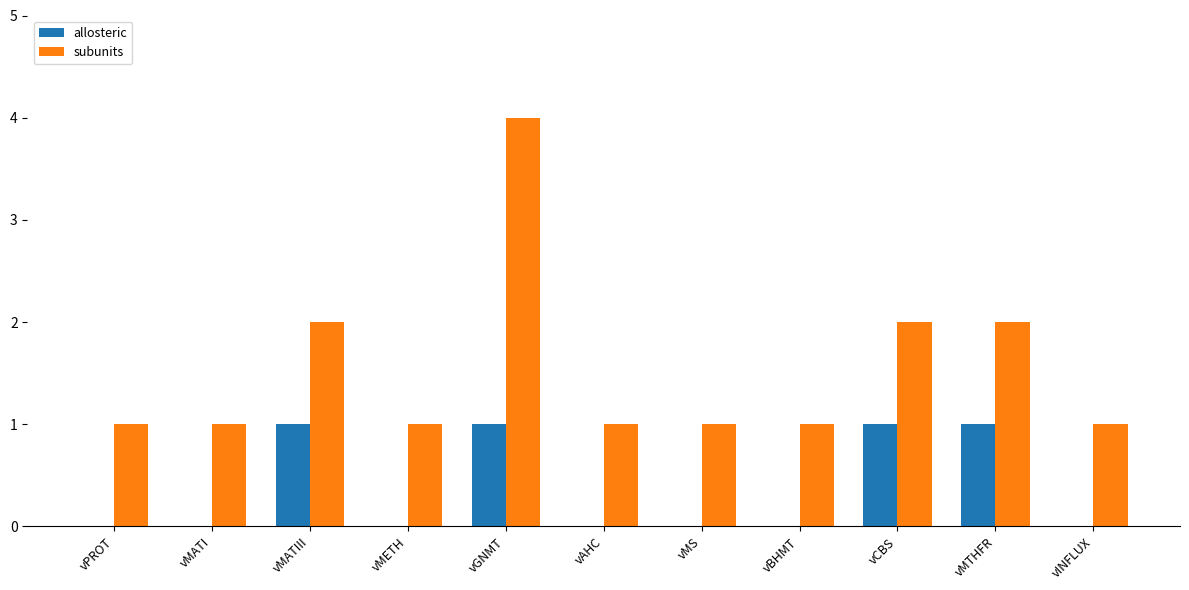

Between vGNMT and vINFLUX, which series saw the biggest shift?

subunits